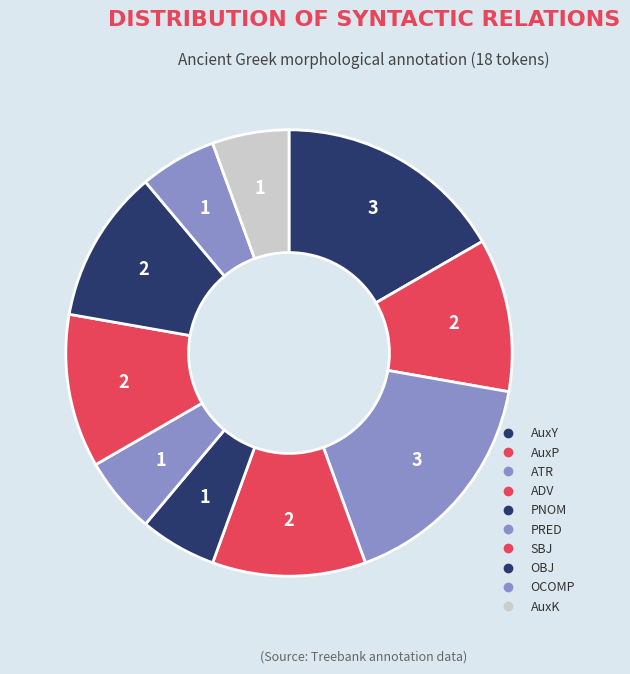

Does any single category account for the majority?

No